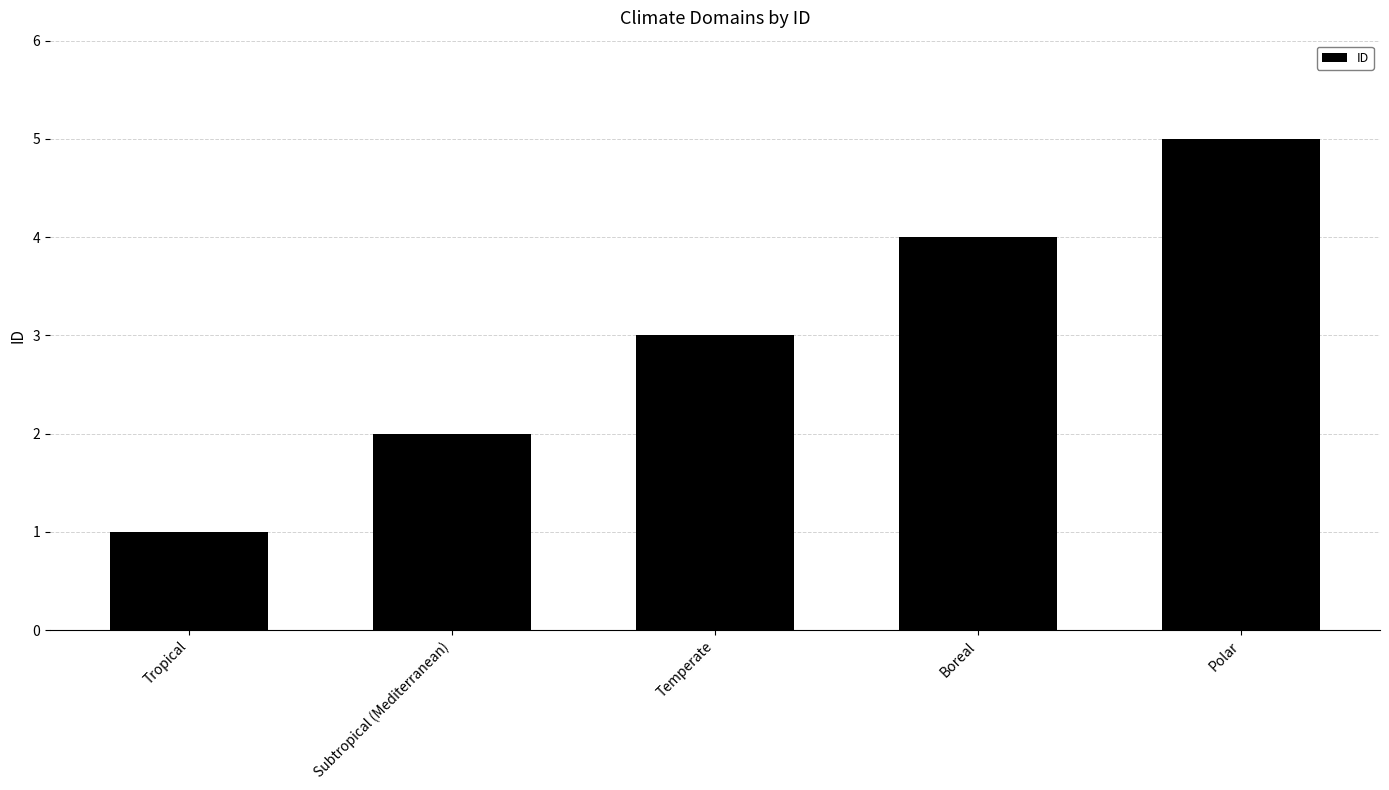

At which category does the chart reach its peak across all series?

Polar